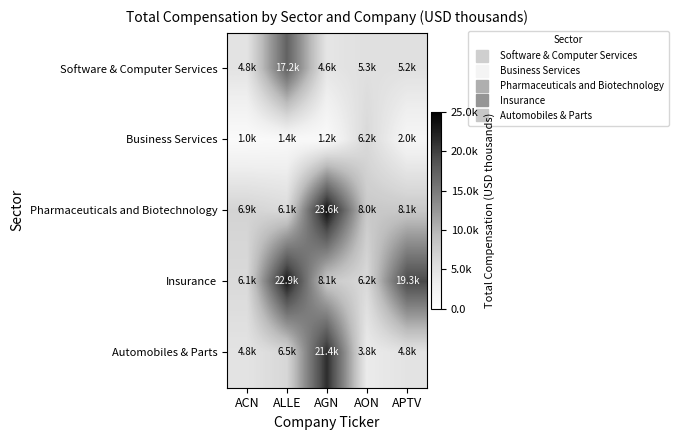

At which category does the chart reach its peak across all series?

AGN